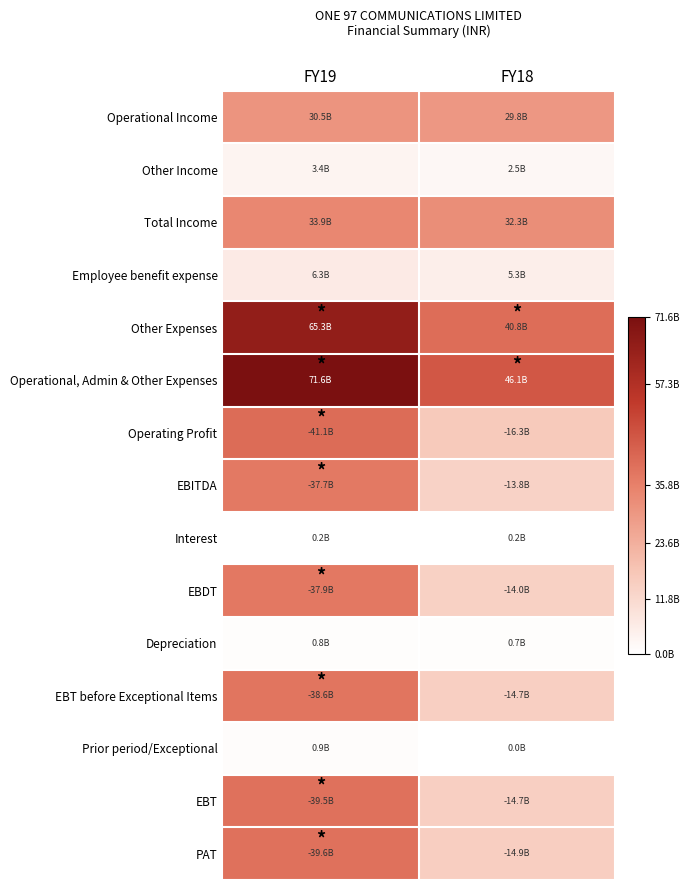

At how many categories does at least one series exceed 10801395901?

2